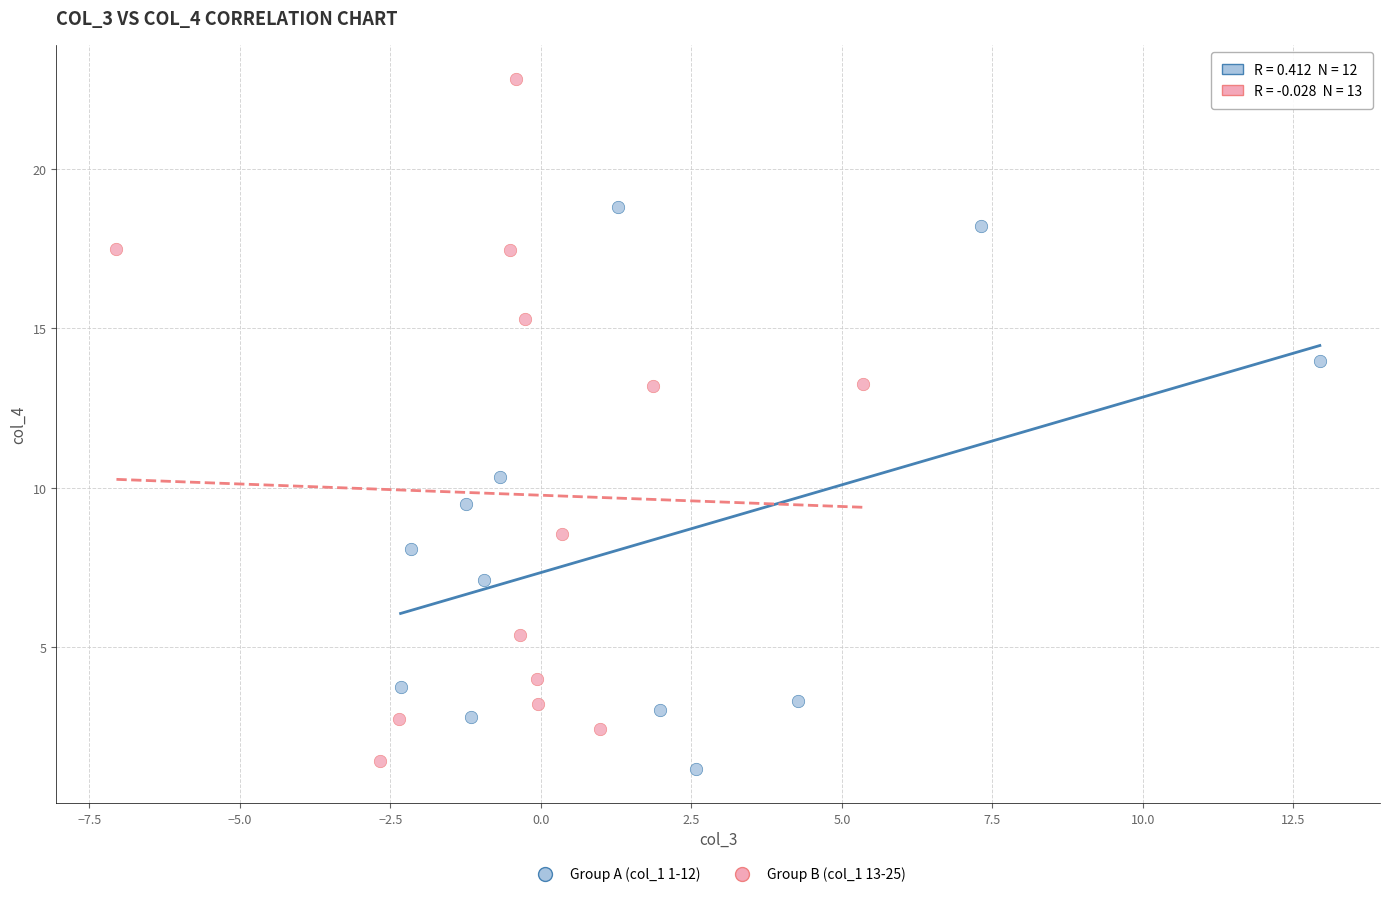

Which series contains the highest Y value?

Group B (col_1 13-25)